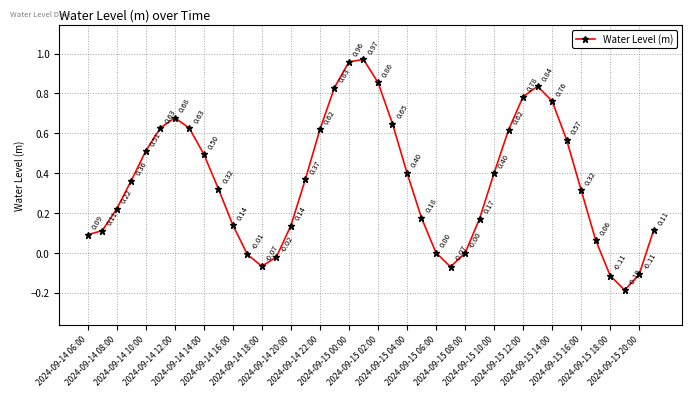

How many interior local valleys (lower than both neighbors) does the data have?

3